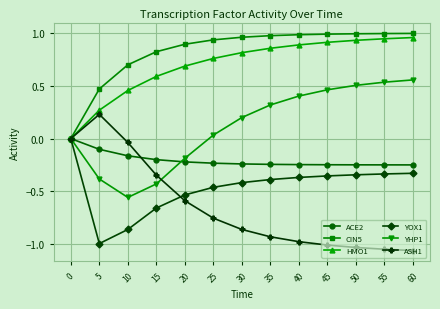

What is the spread (max minus min) of values at 50?

2.0